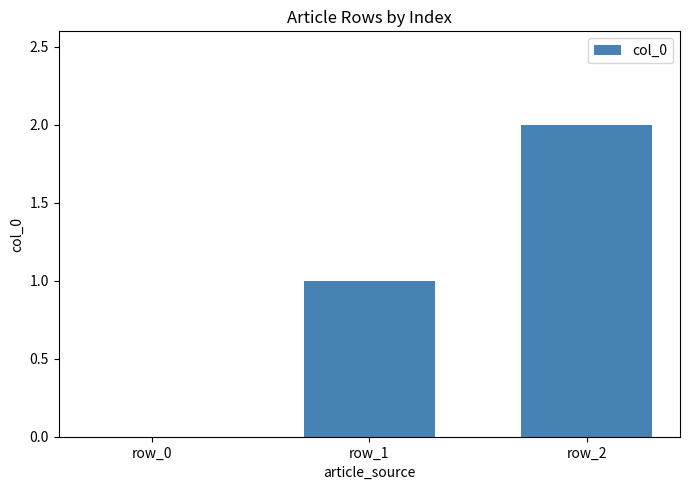

Approximately how many times larger is the value at row_1 compared to row_2?

0.5